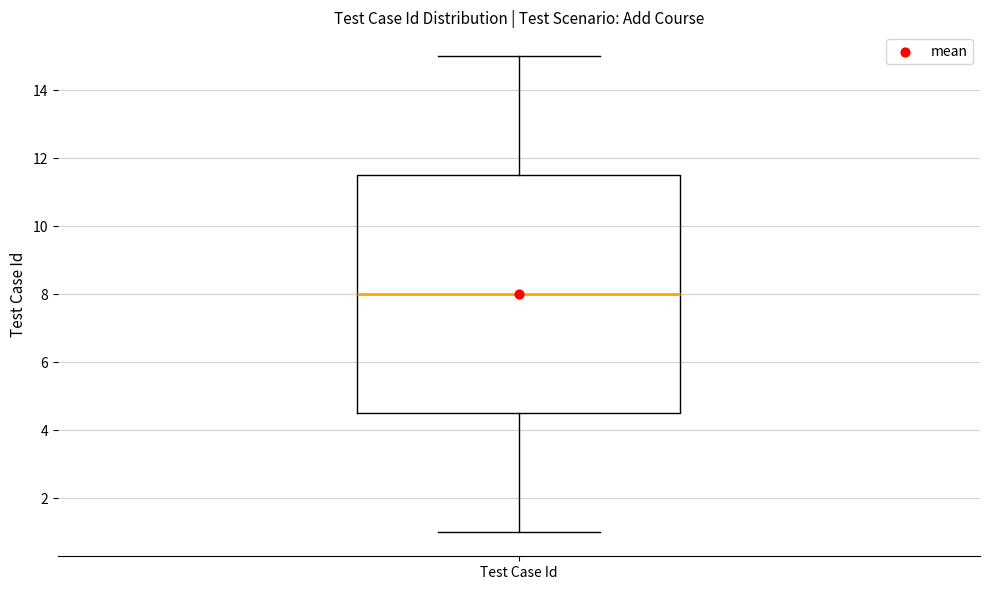

Where does the upper whisker of the box for Test Case Id end on the y-axis? The values are not printed on the chart, so give them approximately, as read against the axis.

15.0